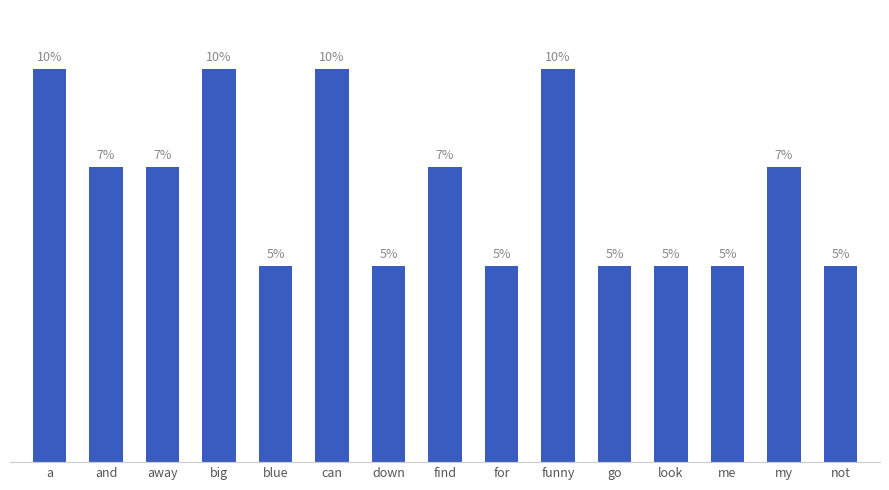

The chart shows a value of 1 at for. True or false?

False